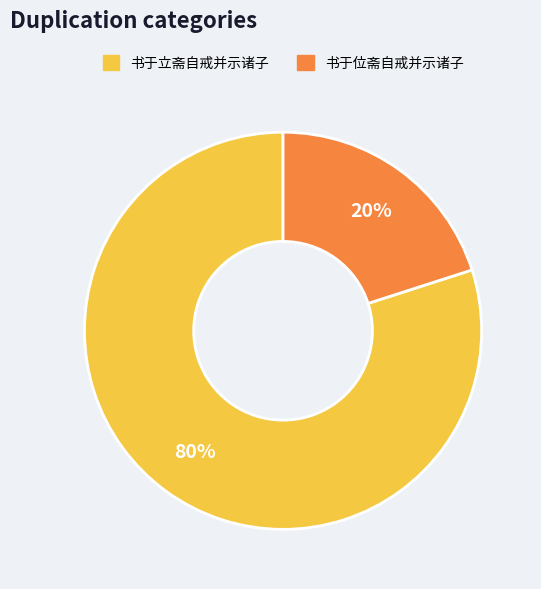

To the nearest percent, what is the combined percentage of 书于位斋自戒并示诸子 and 书于立斋自戒并示诸子?

100%